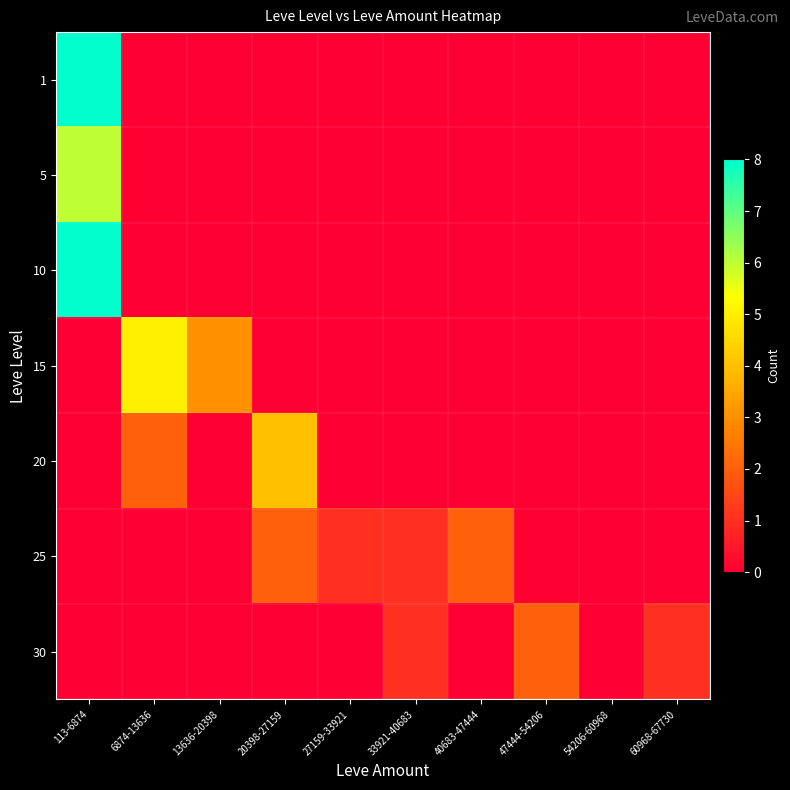

At how many categories does at least one series exceed 1?

6